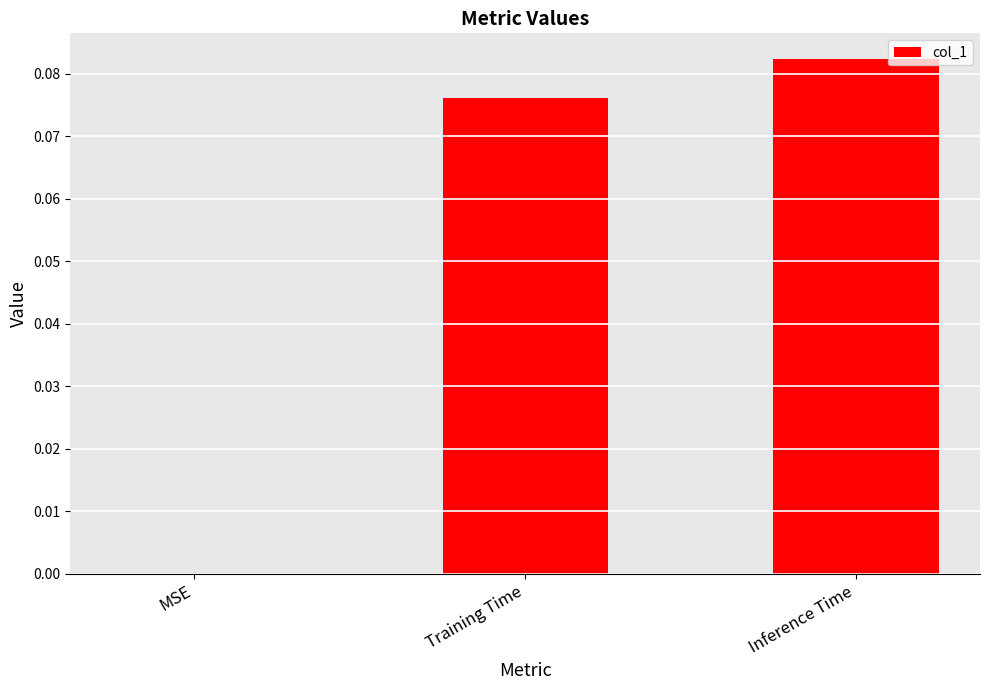

Which label corresponds to the largest value in the chart?

Inference Time